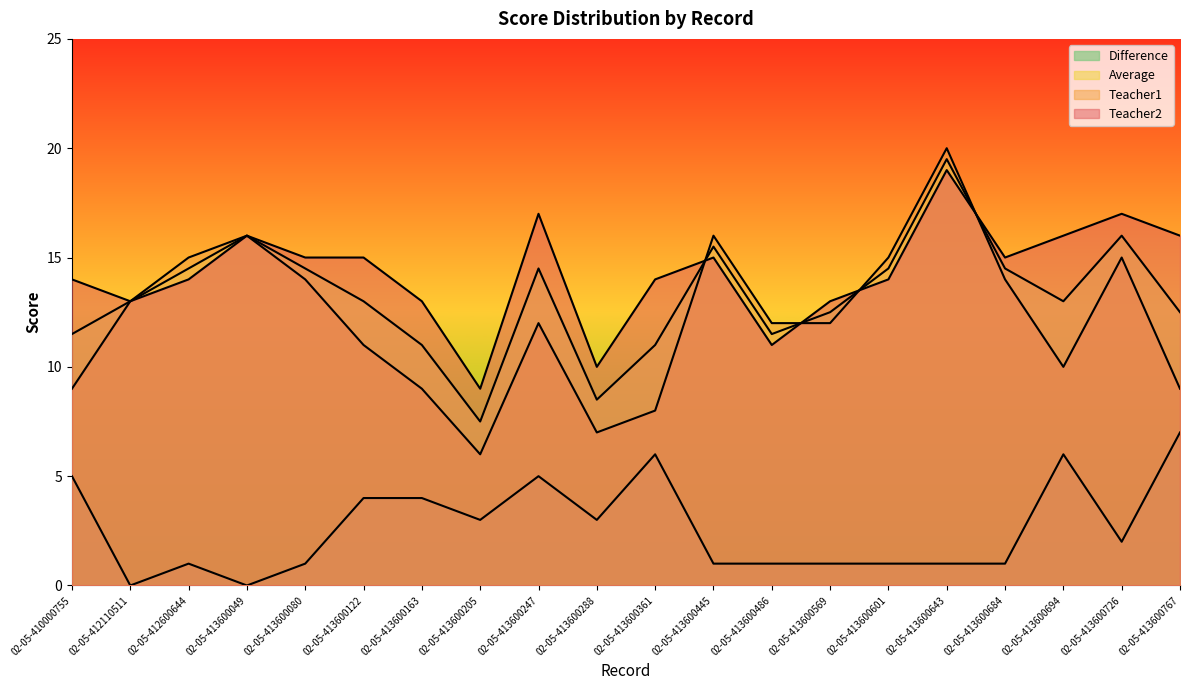

At 02-05-413600569, list the series in order from smallest to largest.

Difference, Teacher1, Average, Teacher2